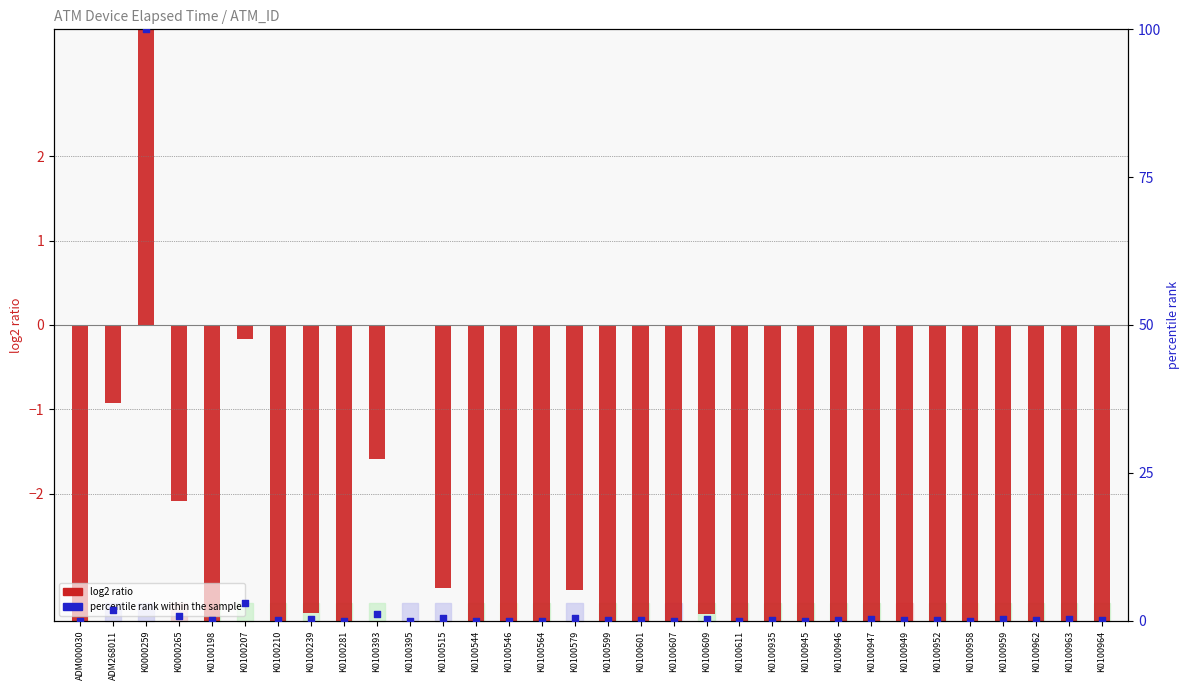

Which has a higher value, K0100945 or K0100546?

K0100546